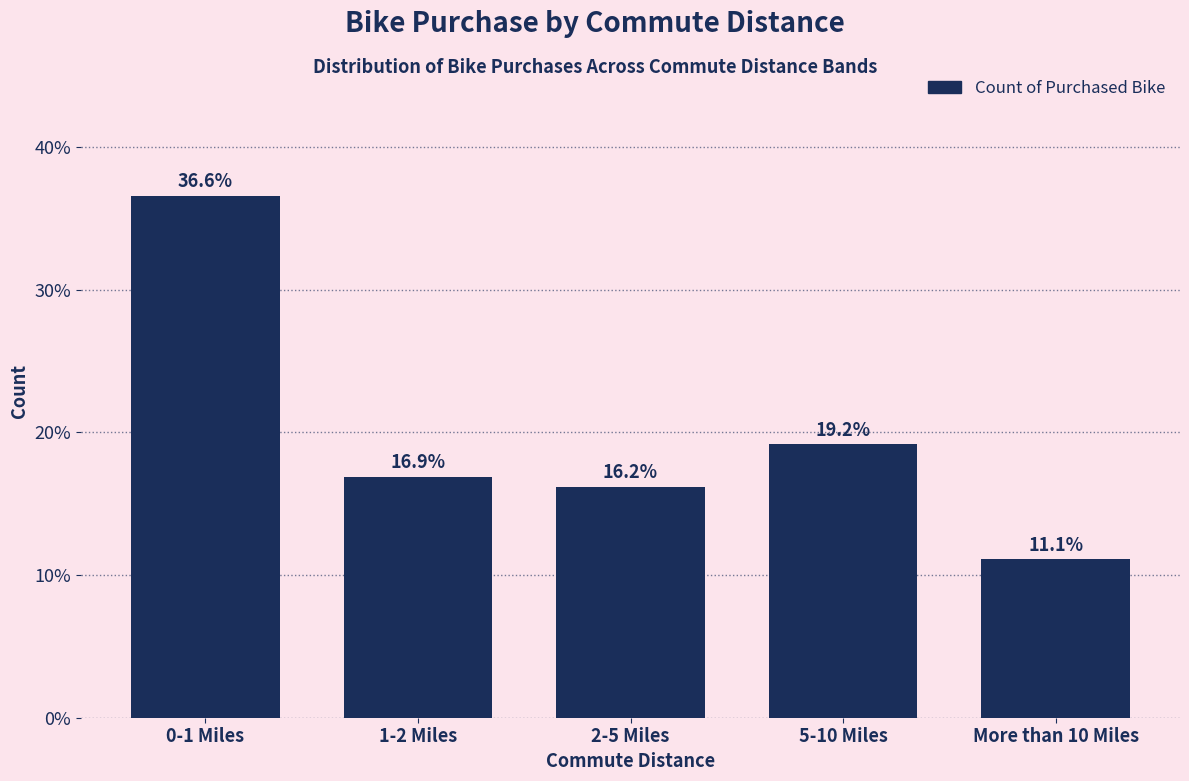

Reading left to right, list all the values displayed in this chart.

0-1 Miles=36.6	1-2 Miles=16.9	2-5 Miles=16.2	5-10 Miles=19.2	More than 10 Miles=11.1